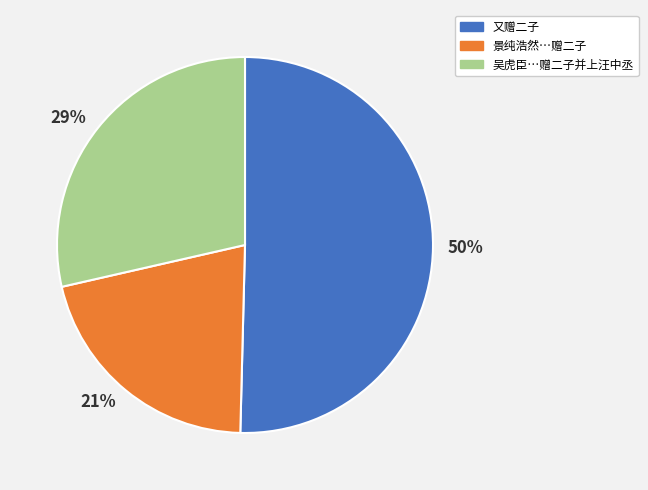

To the nearest percent, what is the combined percentage of 景纯浩然…赠二子 and 吴虎臣…赠二子并上汪中丞?

50%